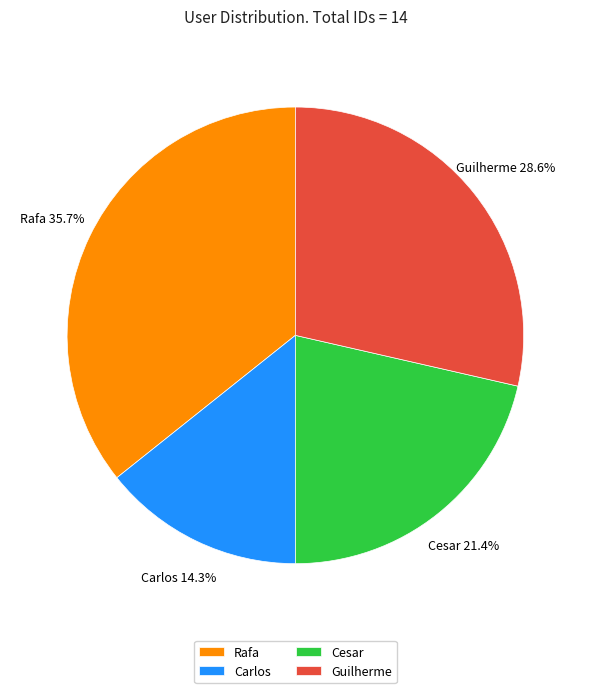

What is the largest slice in the pie chart?

Rafa